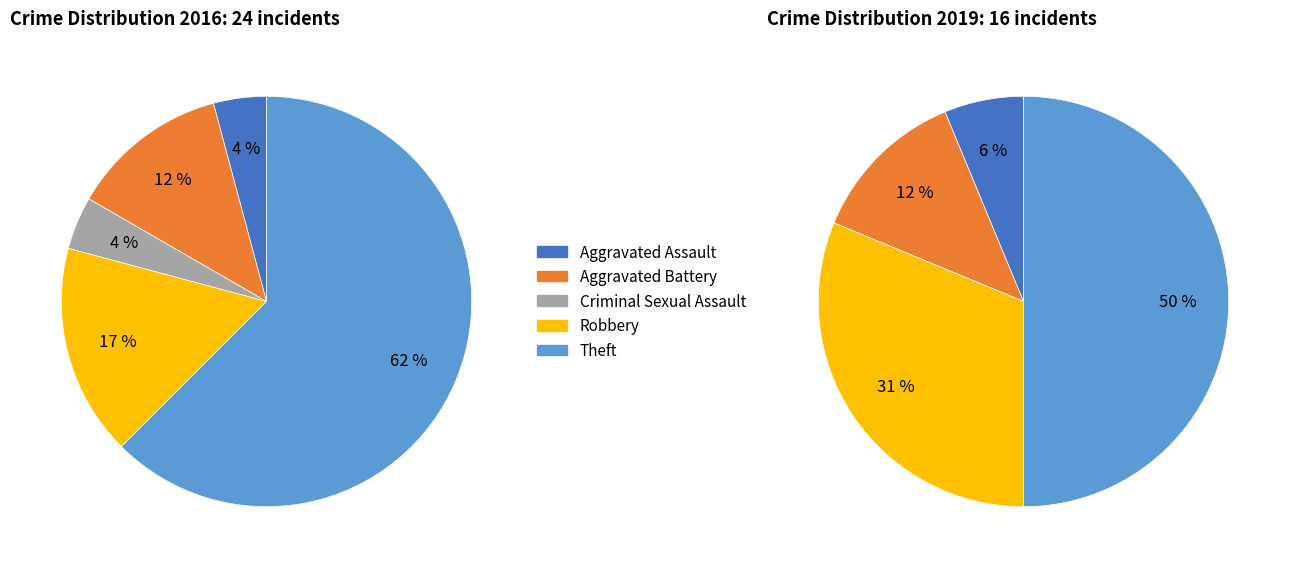

True or false: values_2019 accounts for 12% of the total.

True